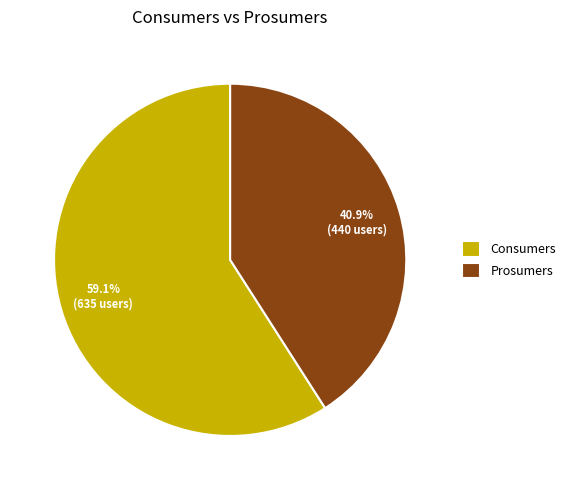

What is the smallest slice in the pie chart?

Prosumers